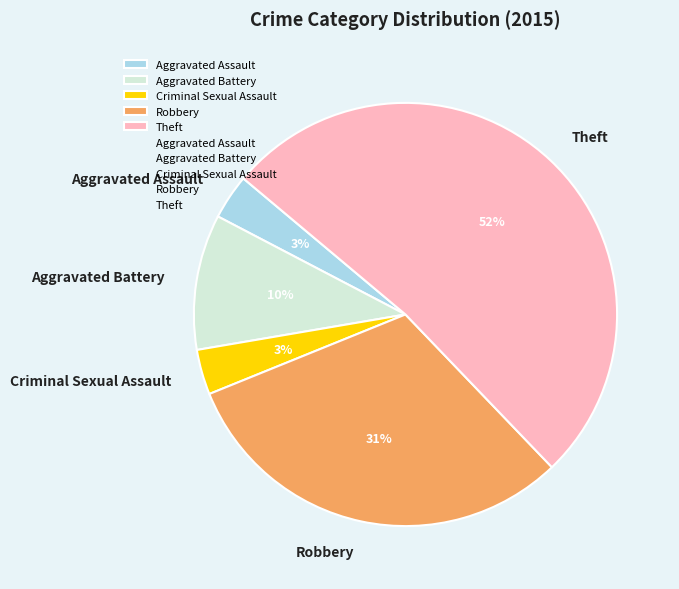

Does Aggravated Battery account for over 50% of the chart?

No